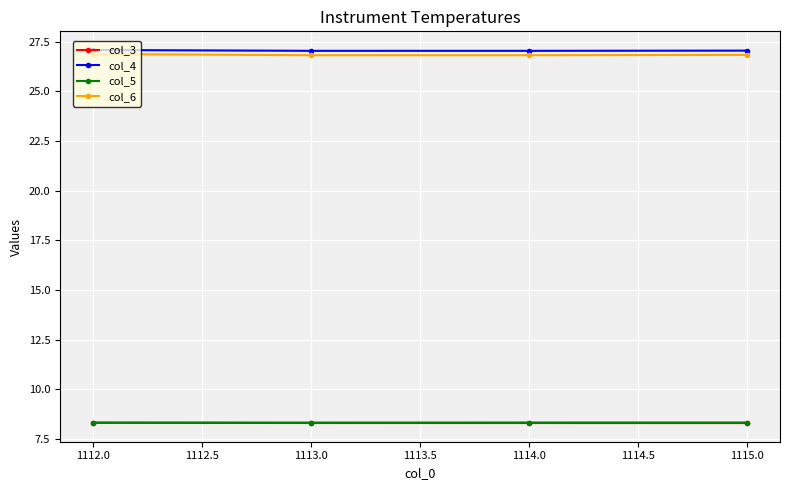

What is the value of the col_3 point at the 2nd from the left?

8.3